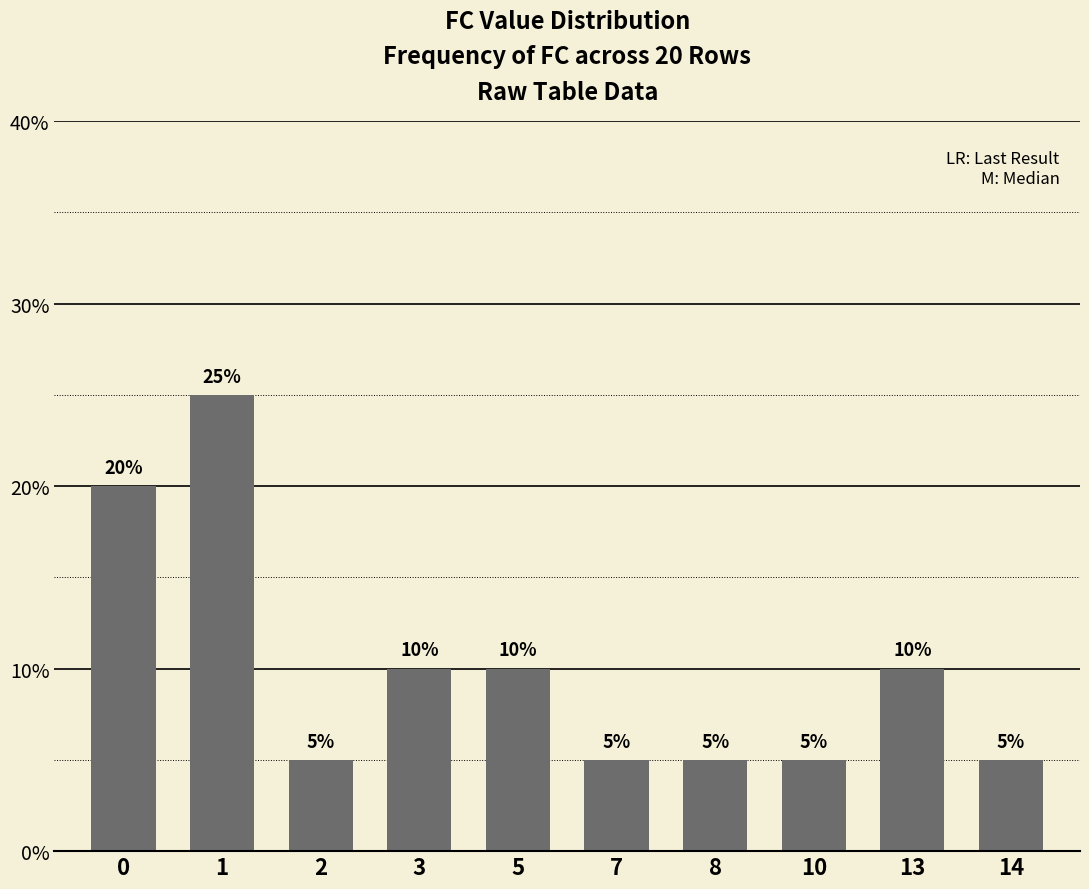

Which label corresponds to the largest value in the chart?

1